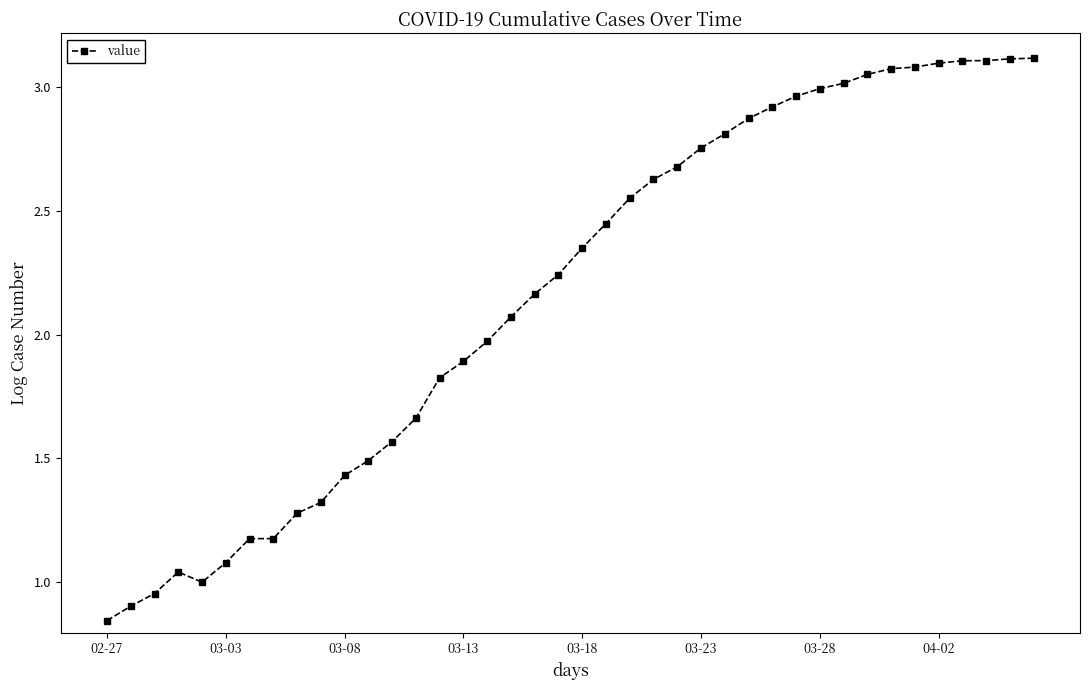

What is the value of the 25th point from the left?

2.7